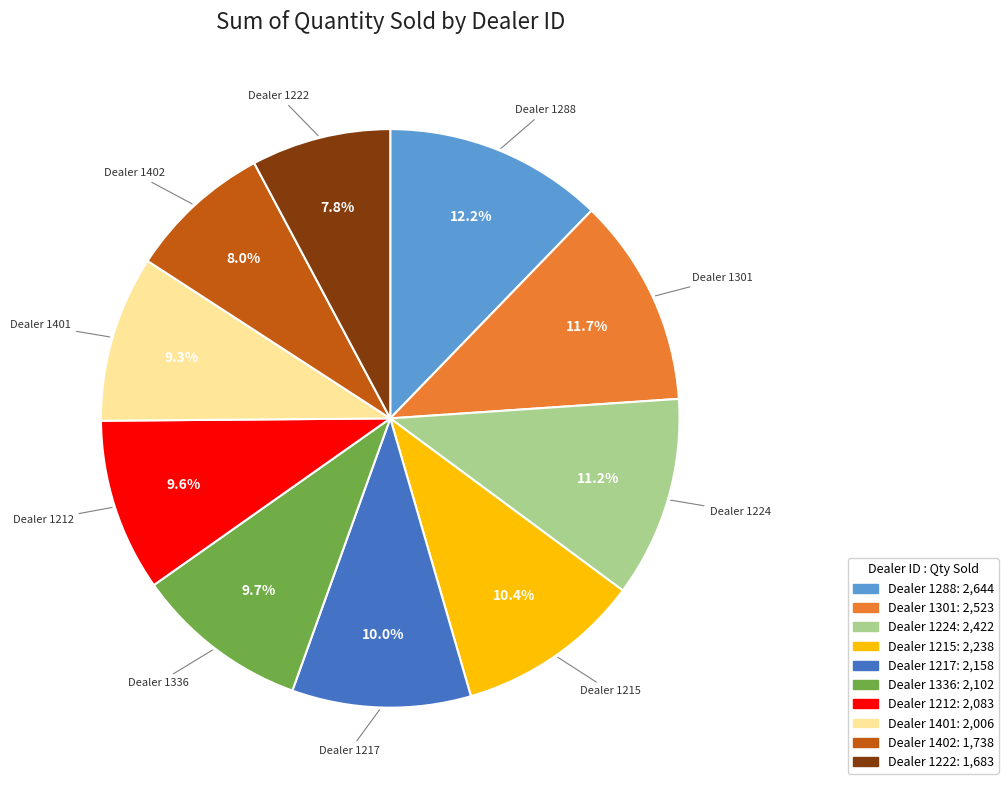

Is there a majority slice in this chart?

No